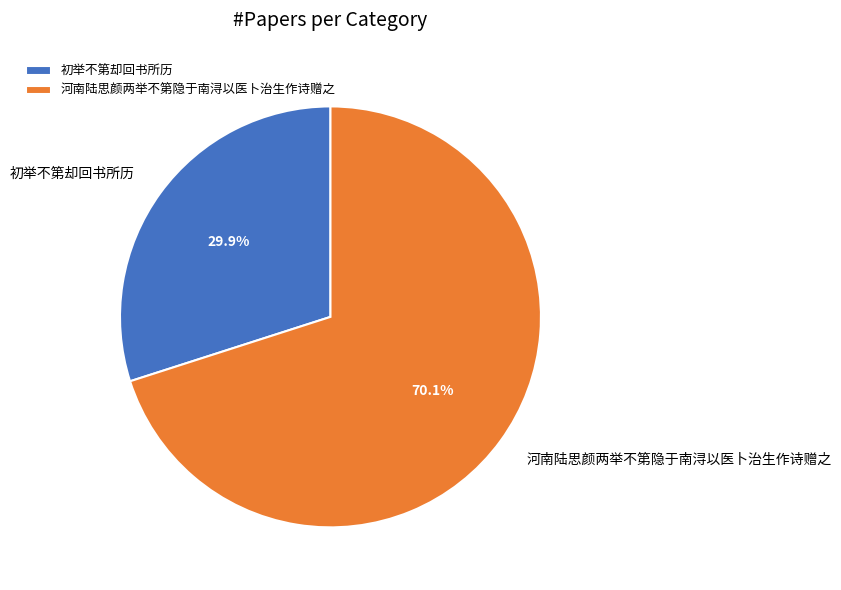

What is the smallest slice in the pie chart?

初举不第却回书所历